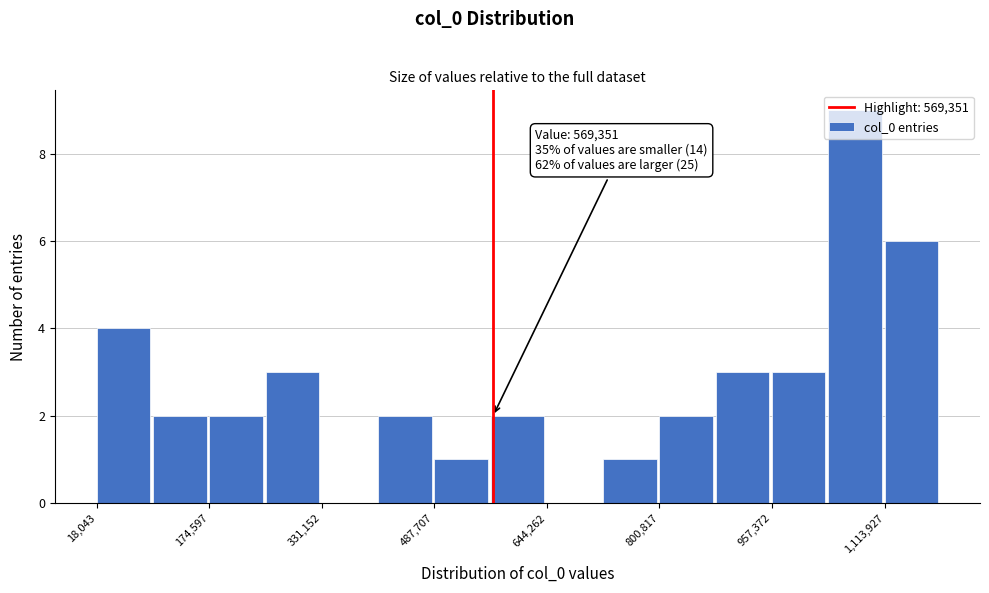

Around what value on the x-axis is the tallest bar? Give the approximate position of its centre, as read against the axis.

1080000